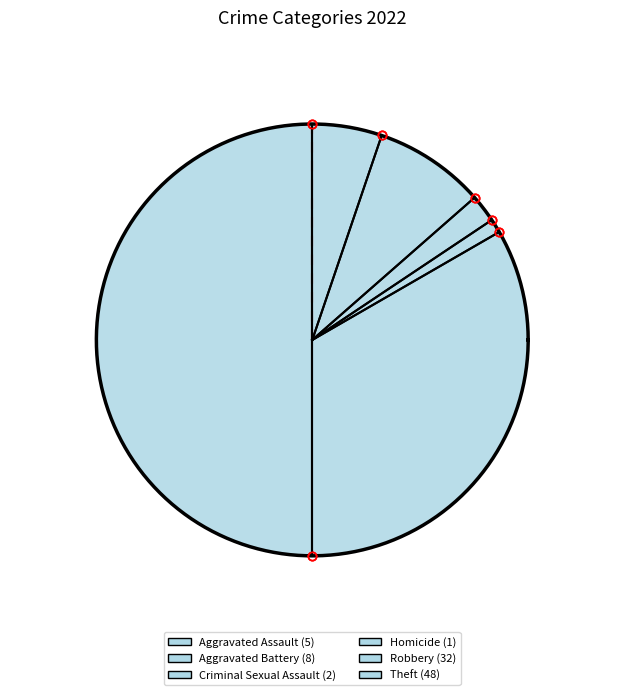

Does Homicide account for over 50% of the chart?

No